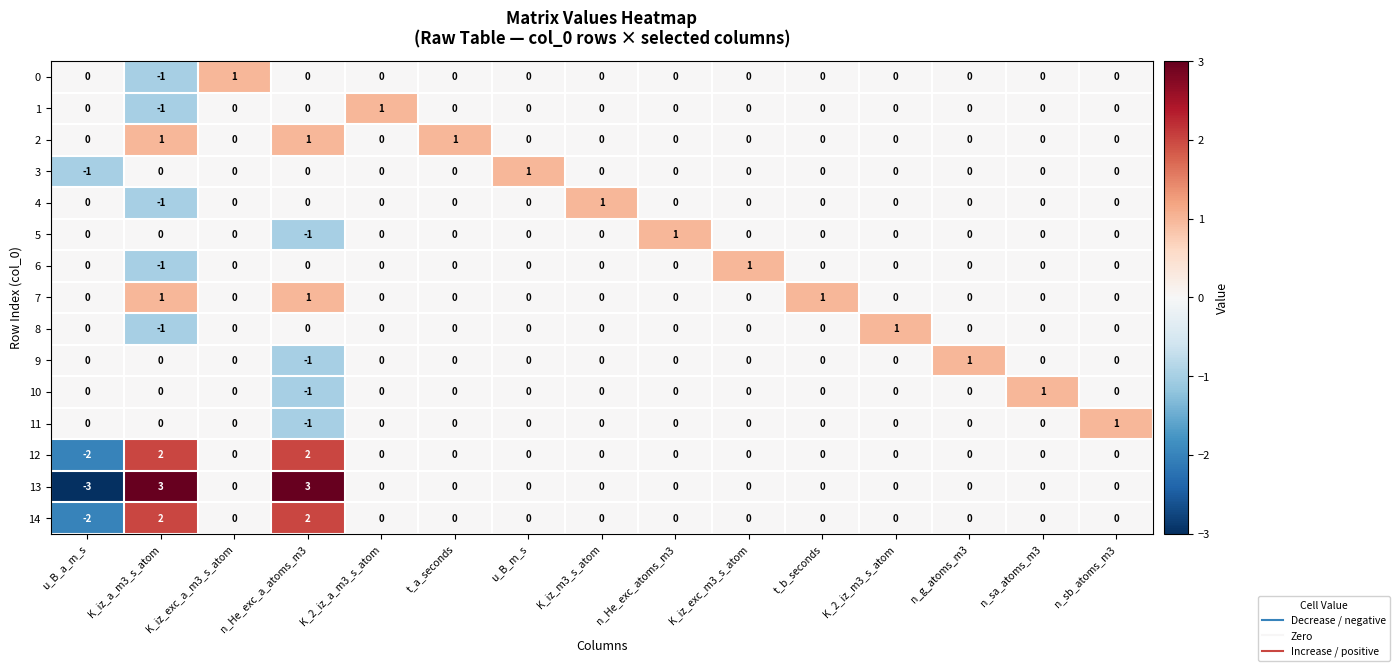

How many distinct data groups are displayed?

15